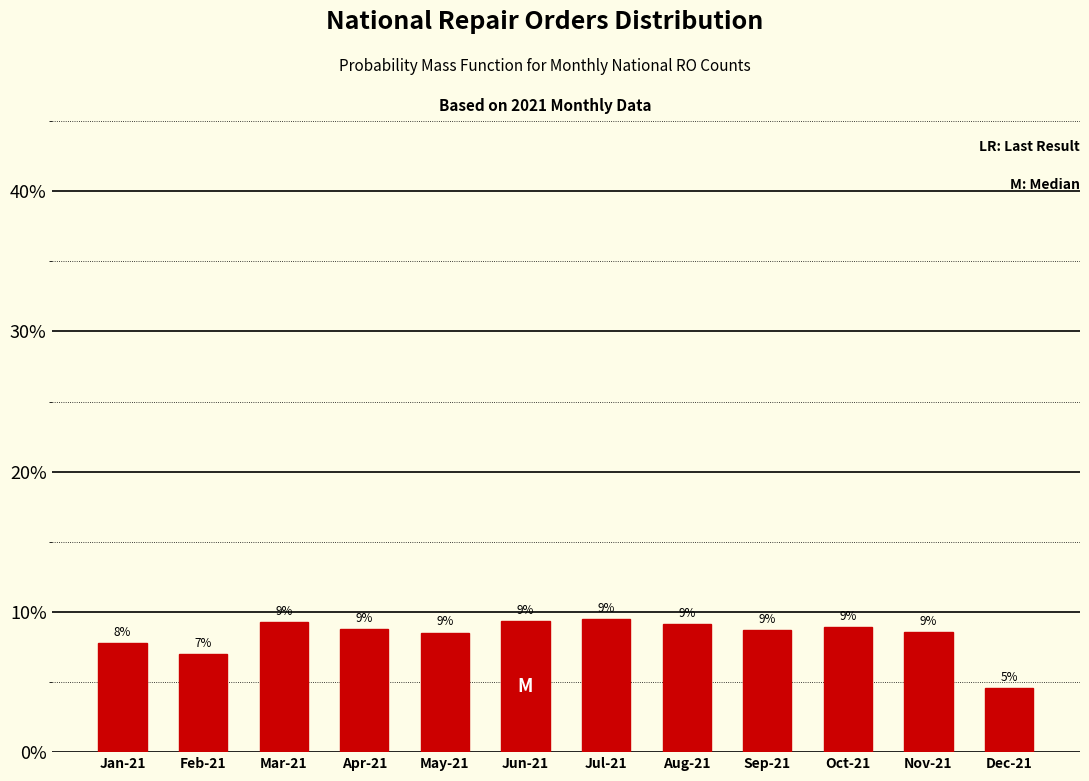

Are the bars horizontal?

No